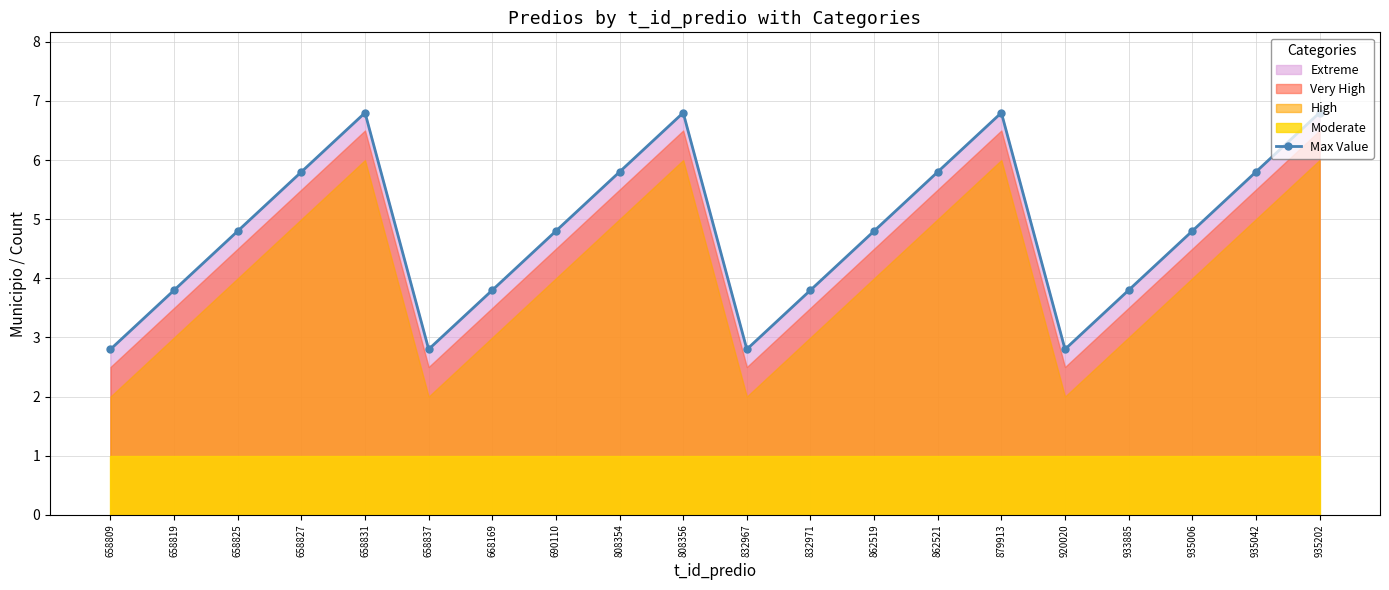

What is the maximum value shown in the chart?

6.8